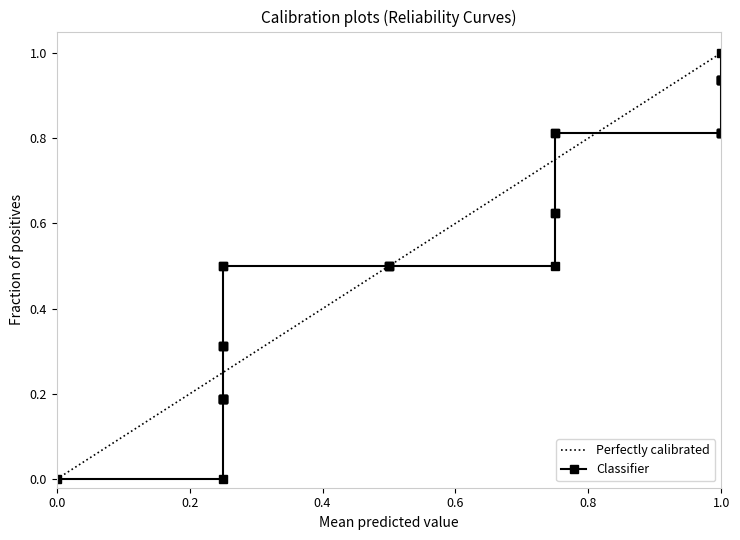

What is the value of the 29th point from the left?

0.8